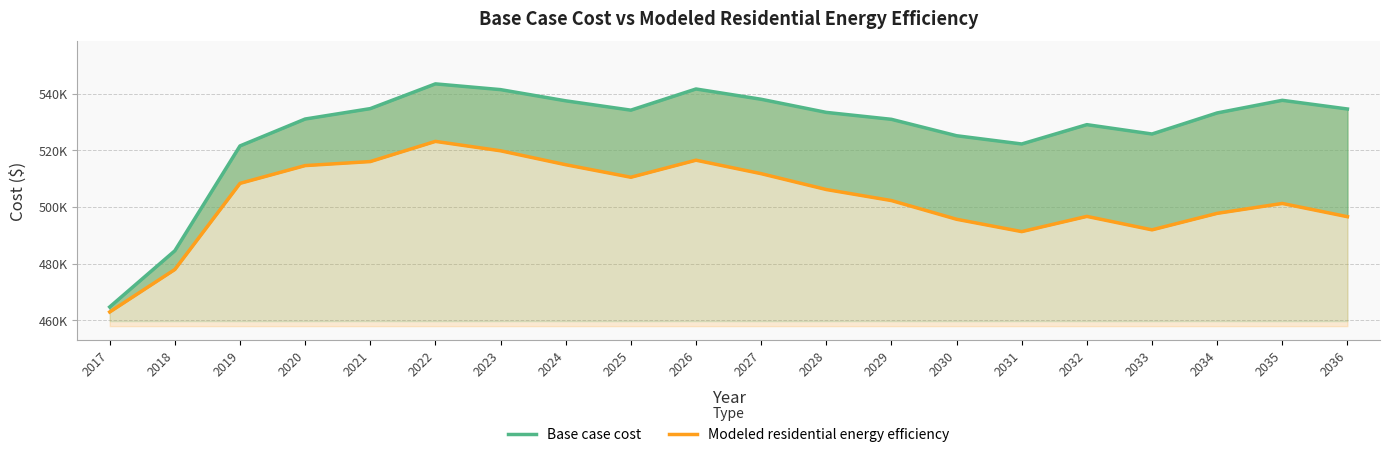

At which category does the chart reach its minimum across all series?

2017